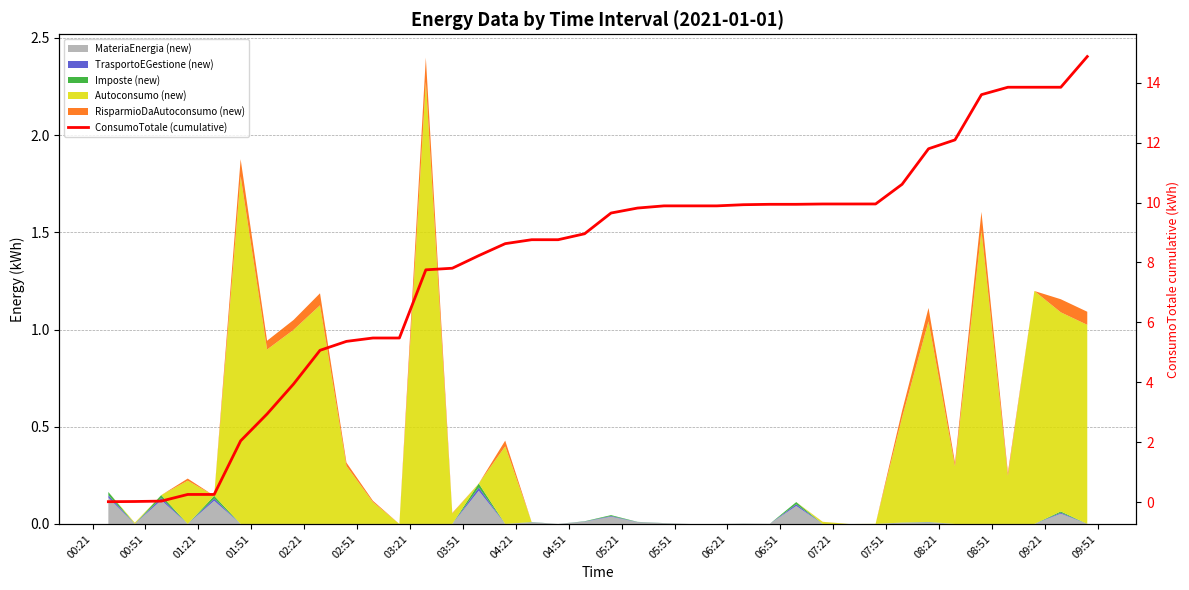

The value at 00:51 is 0.0. True or false?

False